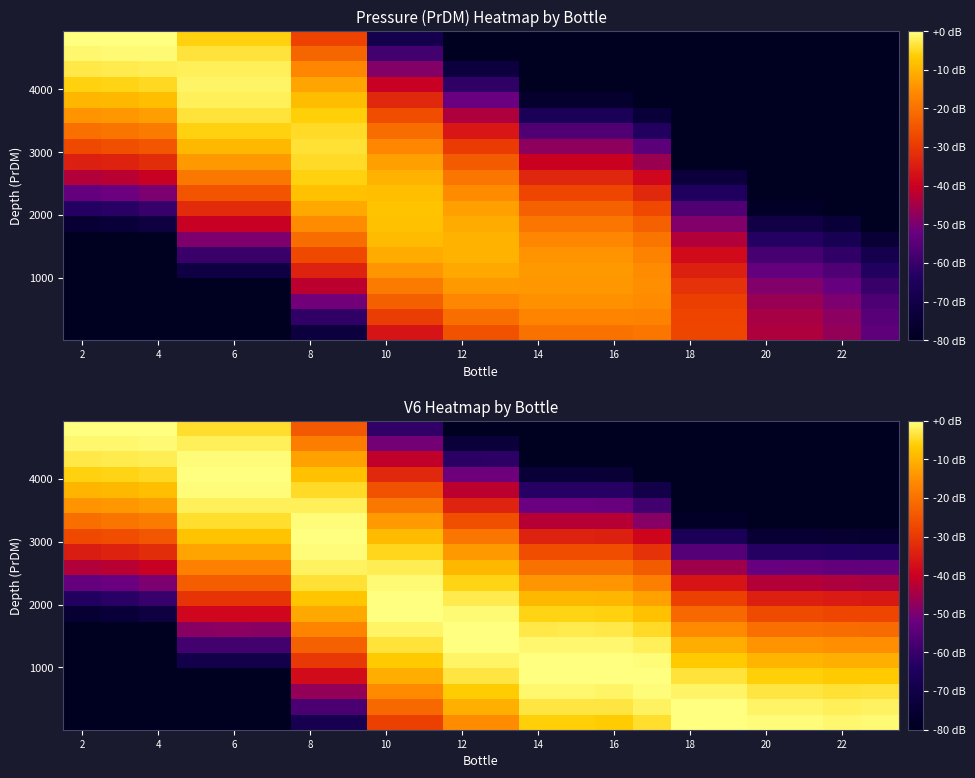

What is the total value across all series at 20?

-349.9